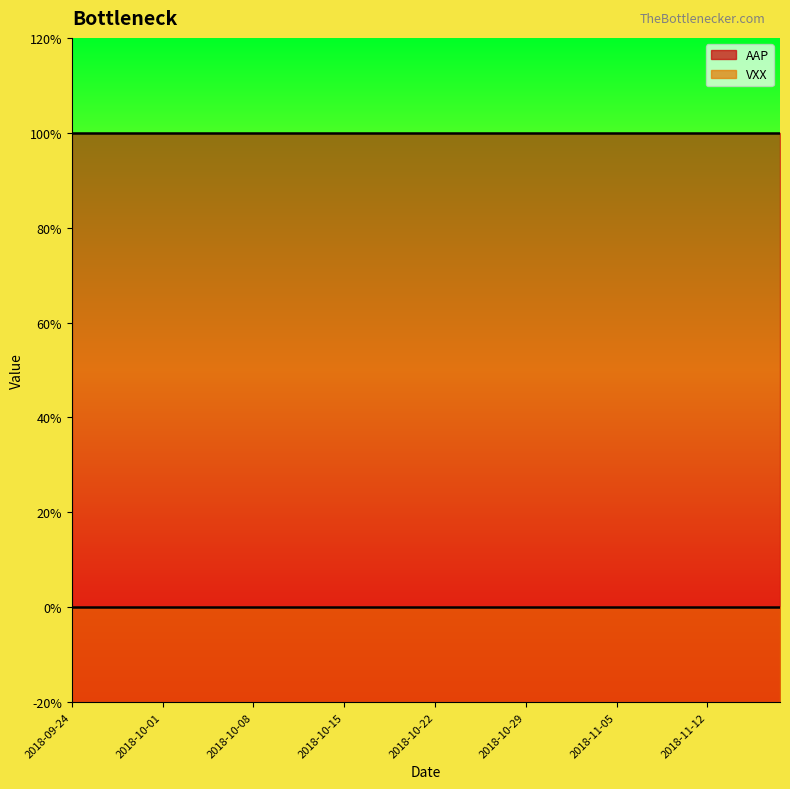

What is the highest value of the AAP series?

1